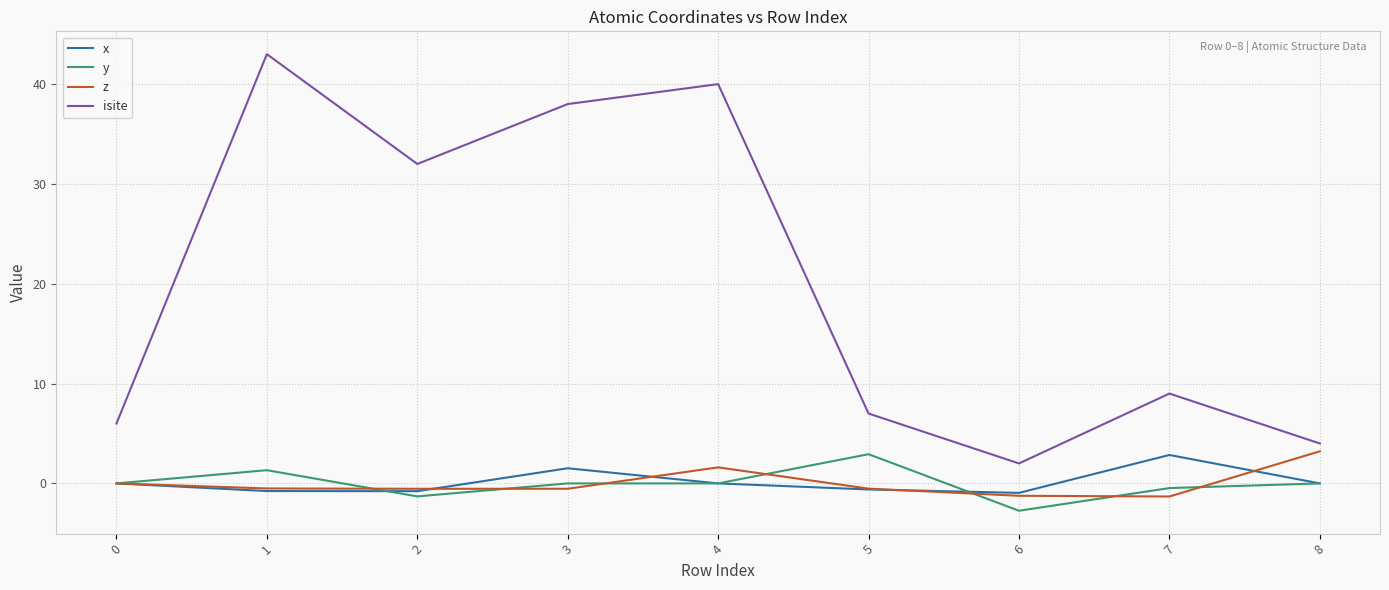

Between 4 and 8, which series saw the biggest shift?

isite